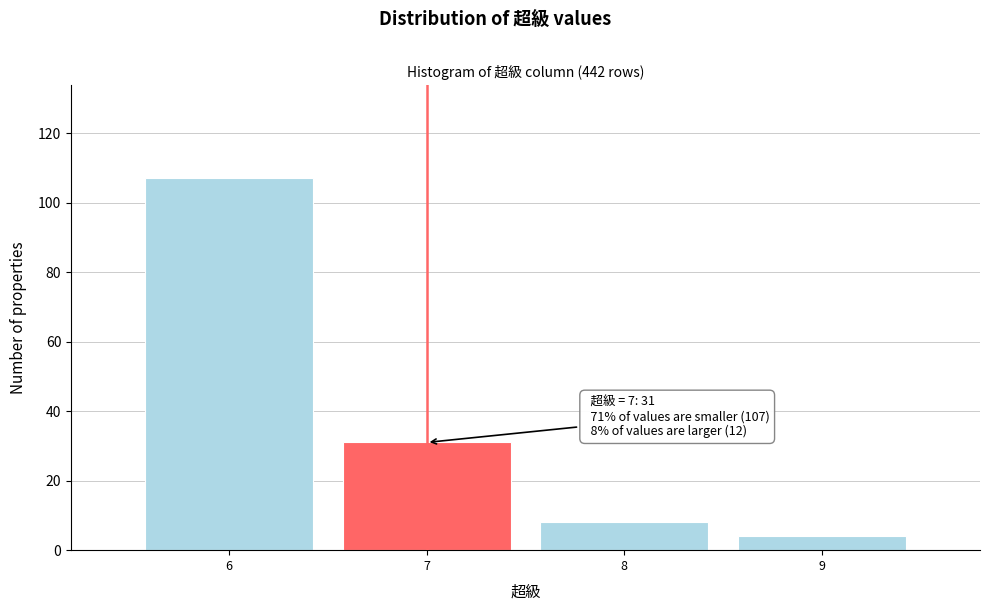

Over which range of the x-axis is the bar tallest?

5.5 to 6.5